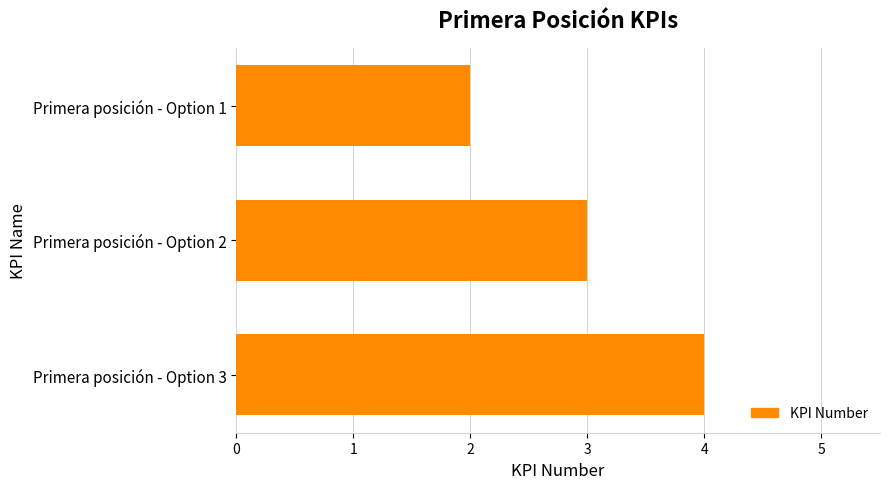

What is the difference between the maximum and minimum values?

2